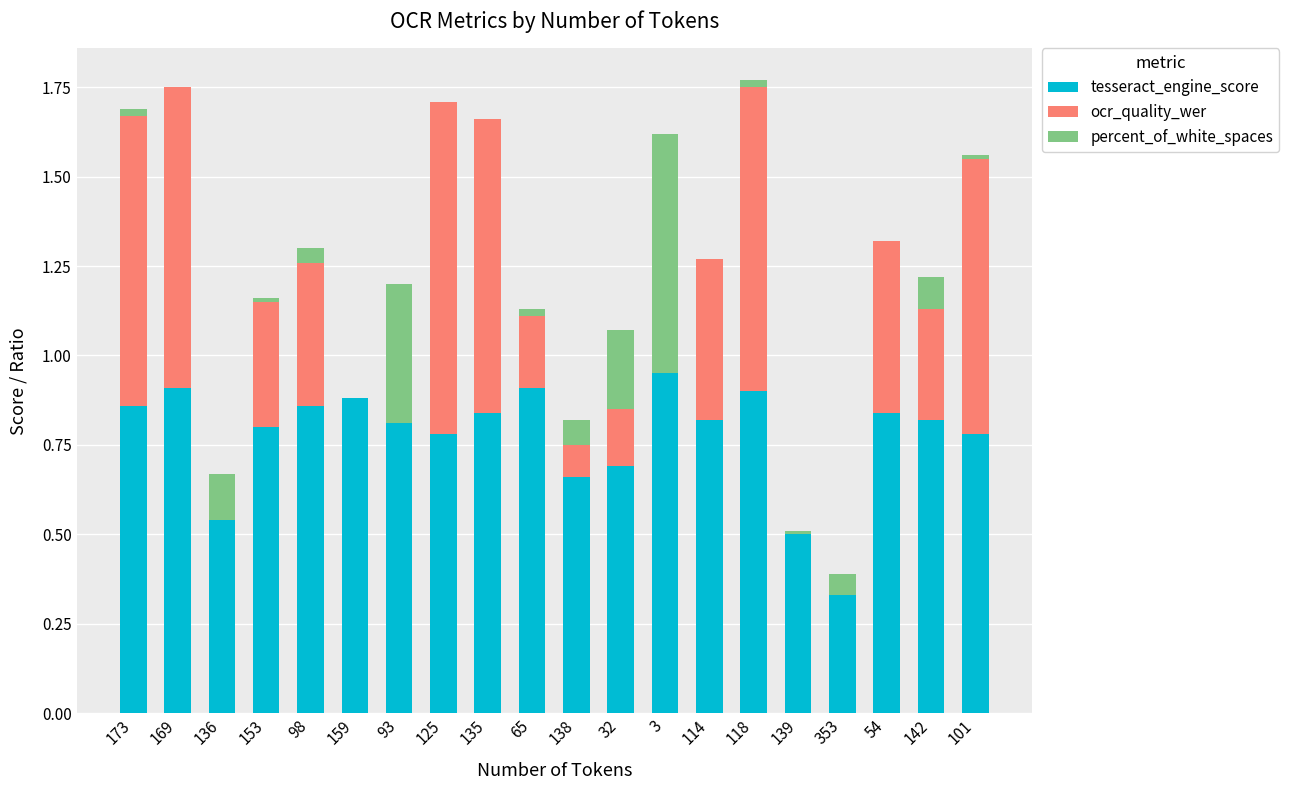

The value of tesseract_engine_score at 125 is 0.8. True or false?

True